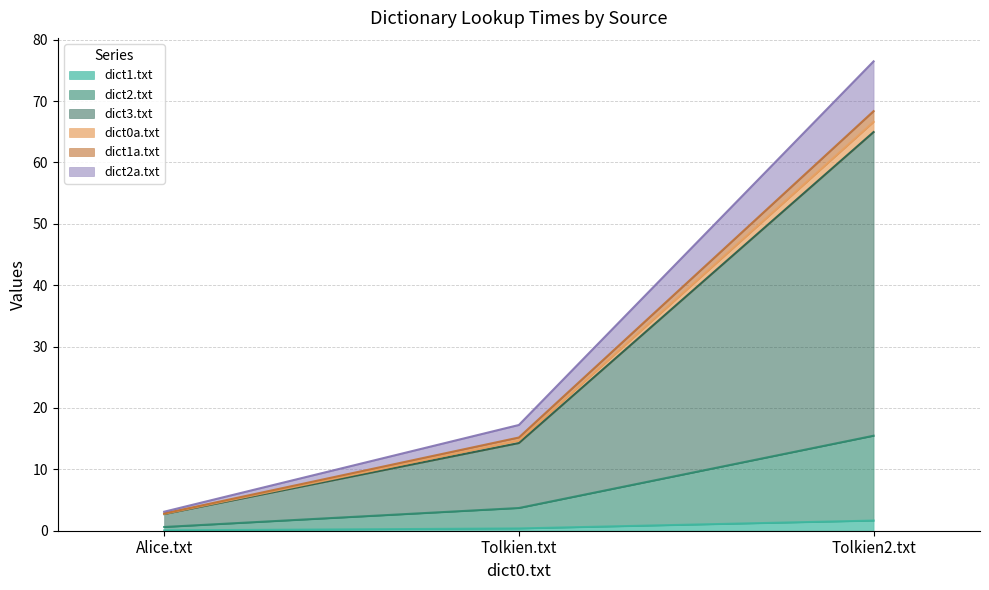

Rank the categories by dict0a.txt value from lowest to highest.

Alice.txt, Tolkien.txt, Tolkien2.txt